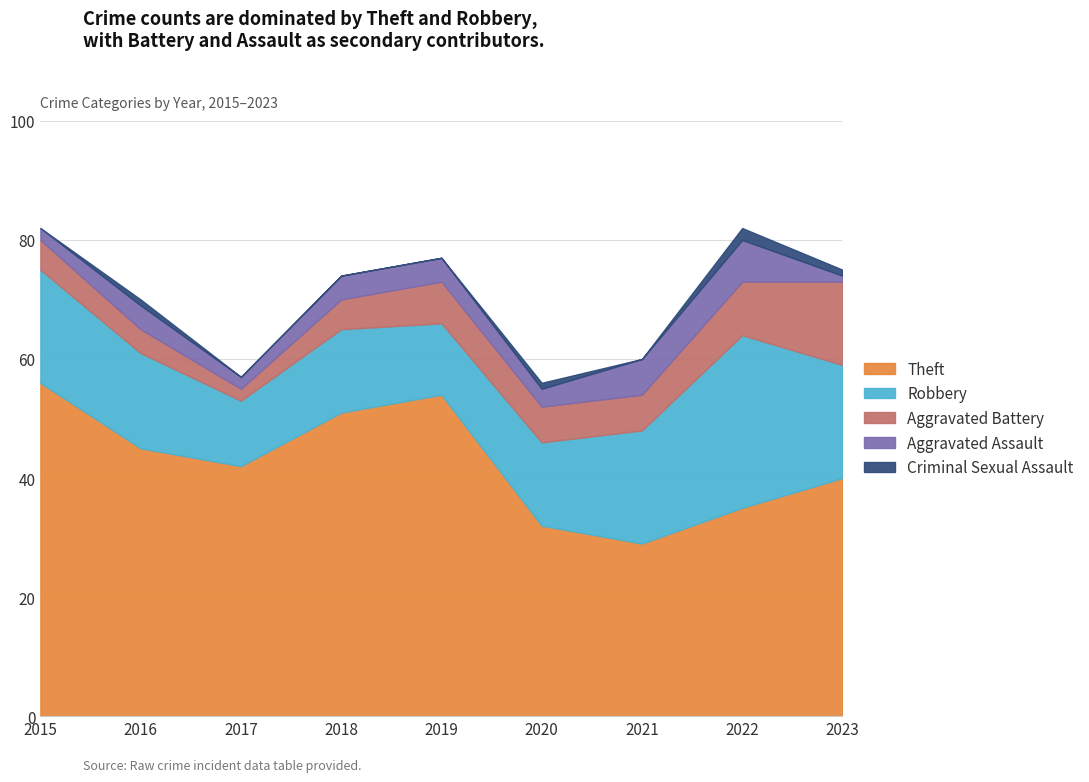

What is the approximate value of Aggravated Assault at 2020?

3